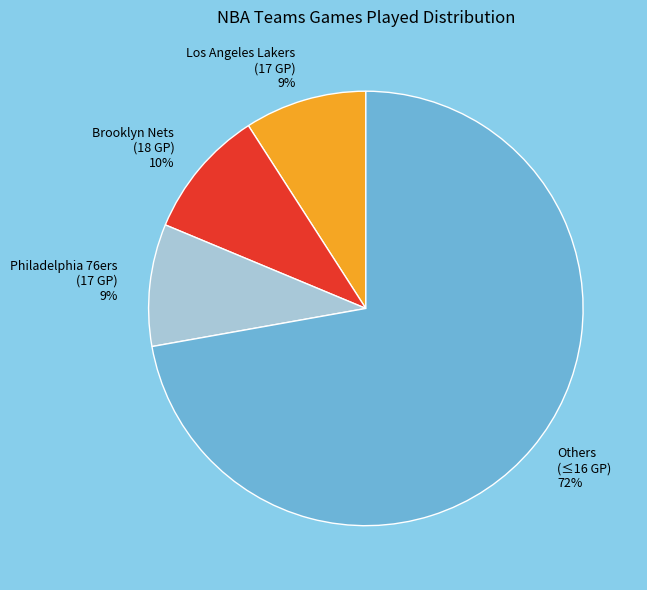

Combined, do Others (≤16 GP) and Philadelphia 76ers (17 GP) account for over 50%?

Yes